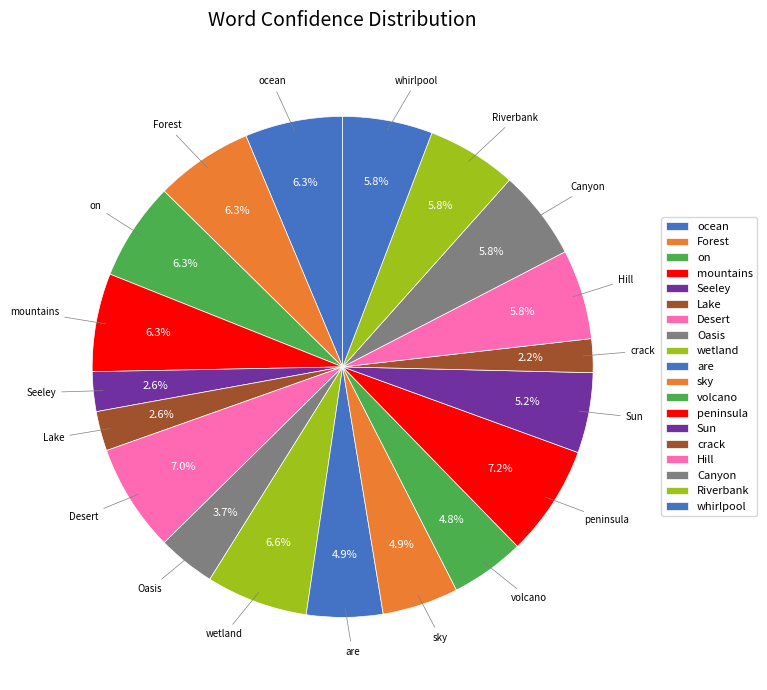

True or false: Riverbank accounts for 6% of the total.

True